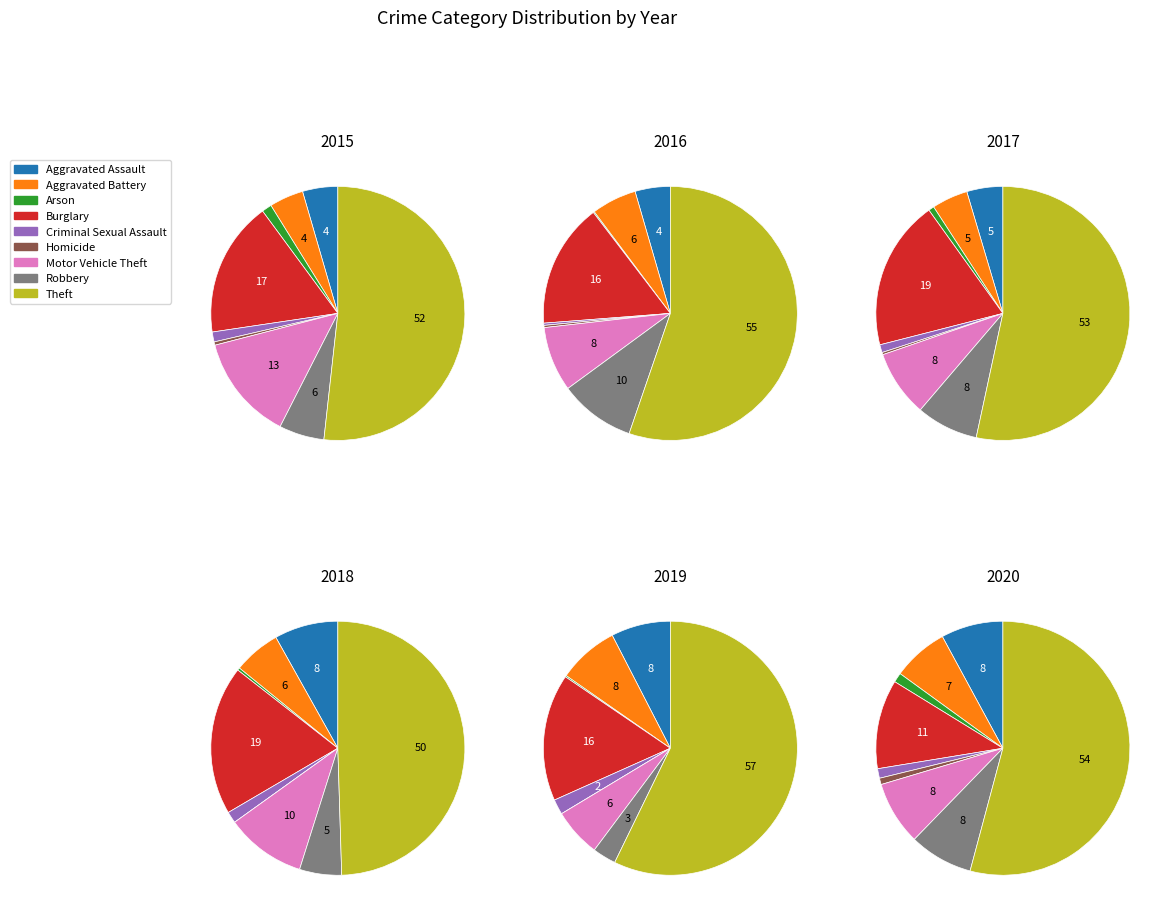

The Aggravated Battery slice represents 4% of the pie. True or false?

True